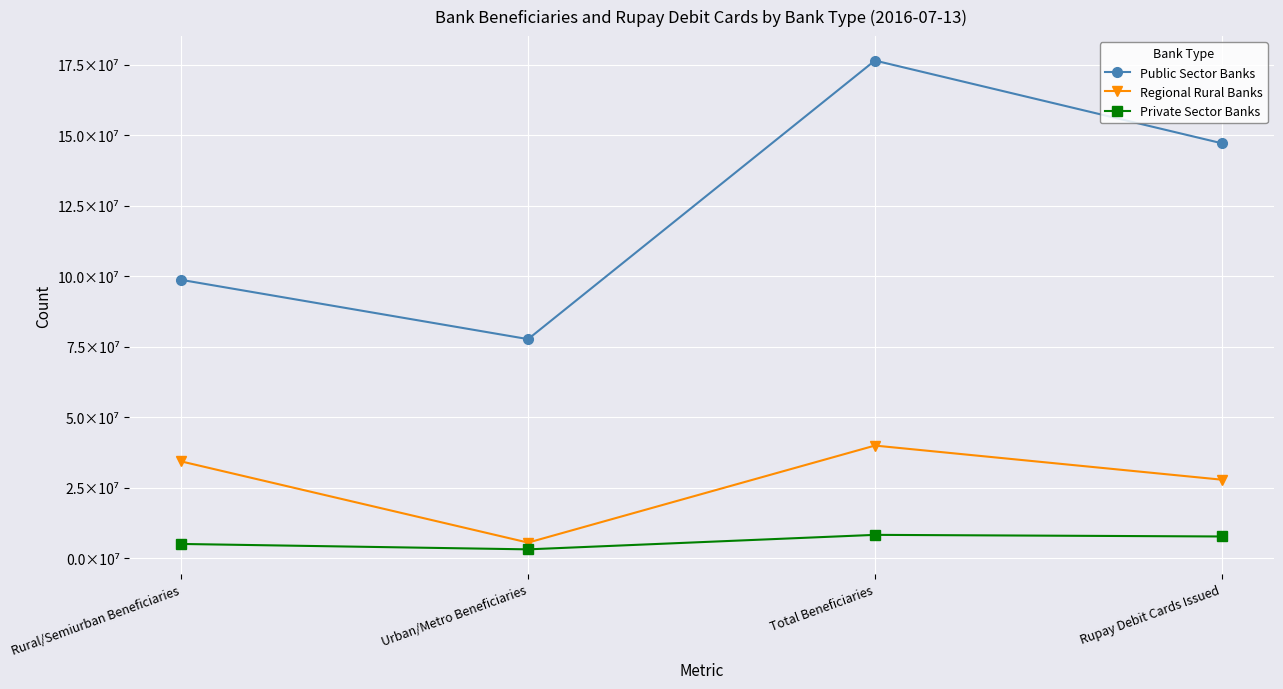

Reading left to right, list all the values displayed in this chart.

Public Sector Banks: Rural/Semiurban Beneficiaries=98736435	Urban/Metro Beneficiaries=77729888	Total Beneficiaries=176466323	Rupay Debit Cards Issued=147154201
Regional Rural Banks: Rural/Semiurban Beneficiaries=34389304	Urban/Metro Beneficiaries=5615117	Total Beneficiaries=40004421	Rupay Debit Cards Issued=27914829
Private Sector Banks: Rural/Semiurban Beneficiaries=5139087	Urban/Metro Beneficiaries=3221206	Total Beneficiaries=8360293	Rupay Debit Cards Issued=7784485